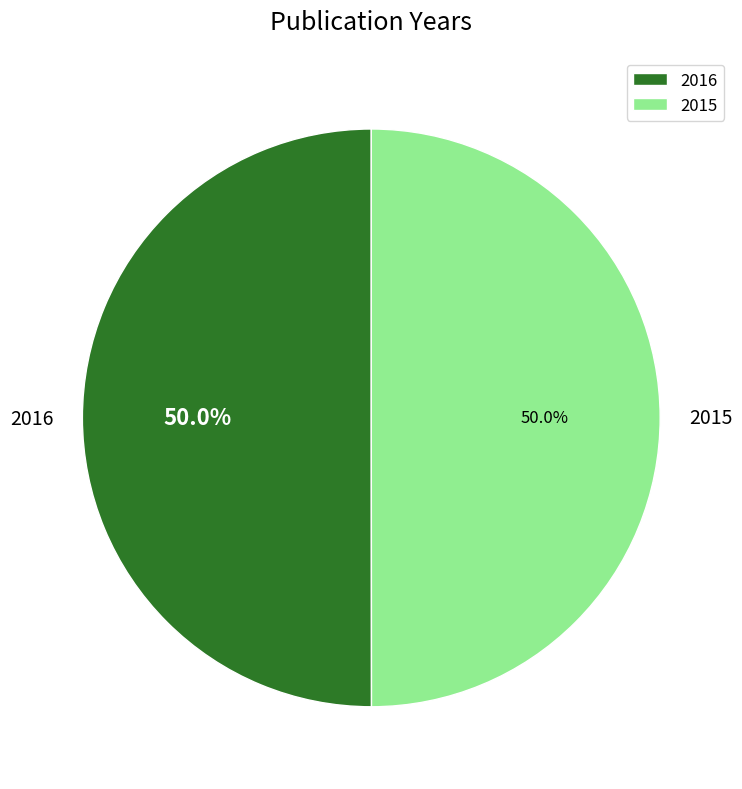

To the nearest percent, what is the combined percentage of 2016 and 2015?

100%